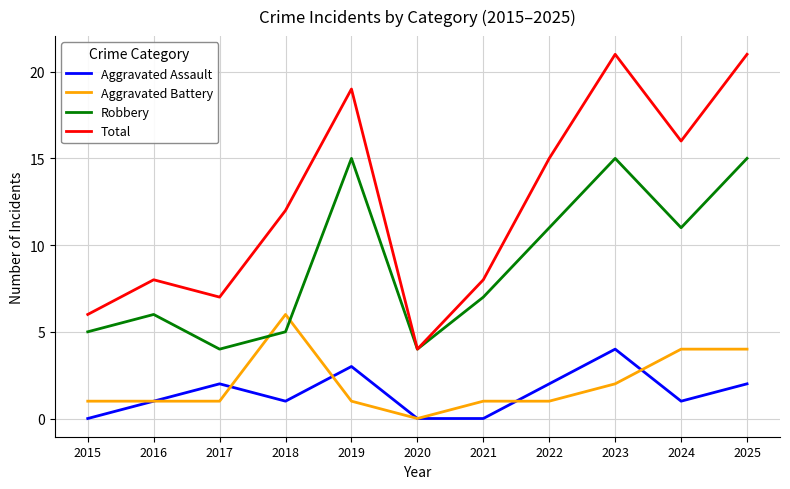

Is it true that Total equals 21 at 2023?

True